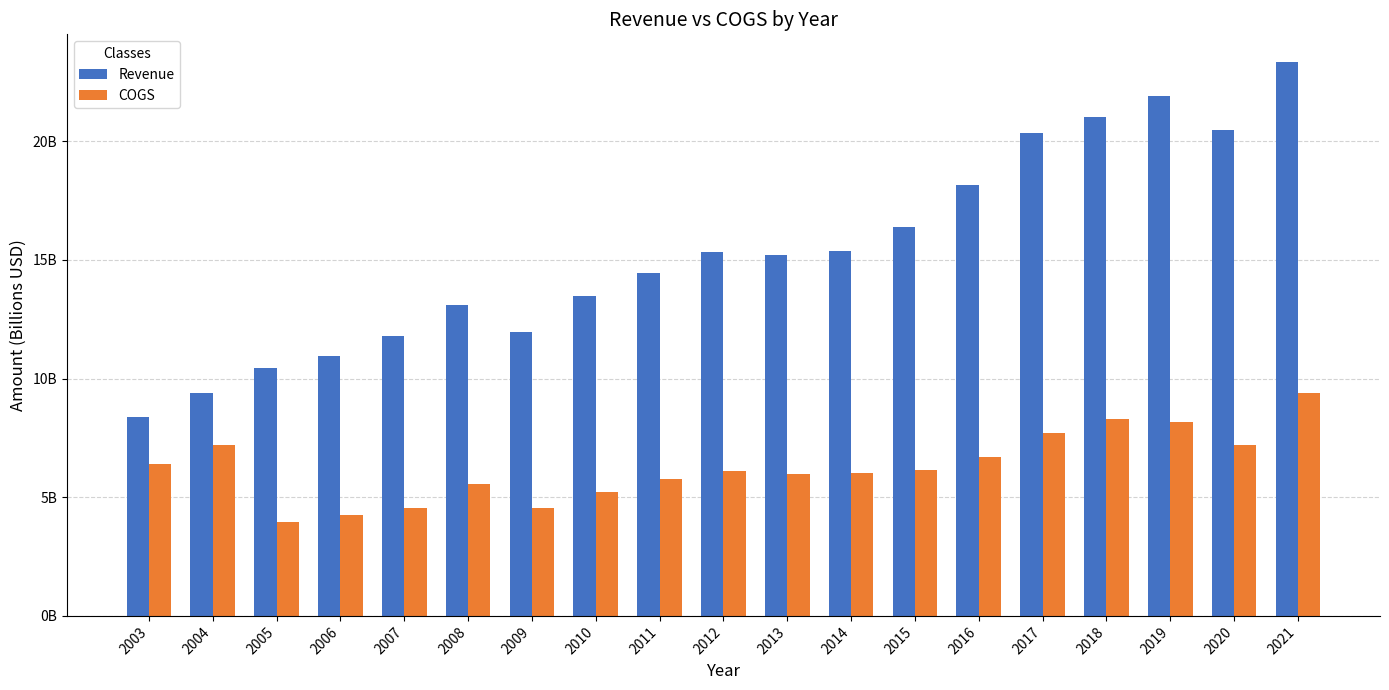

At which label is COGS closest to 6?

2014